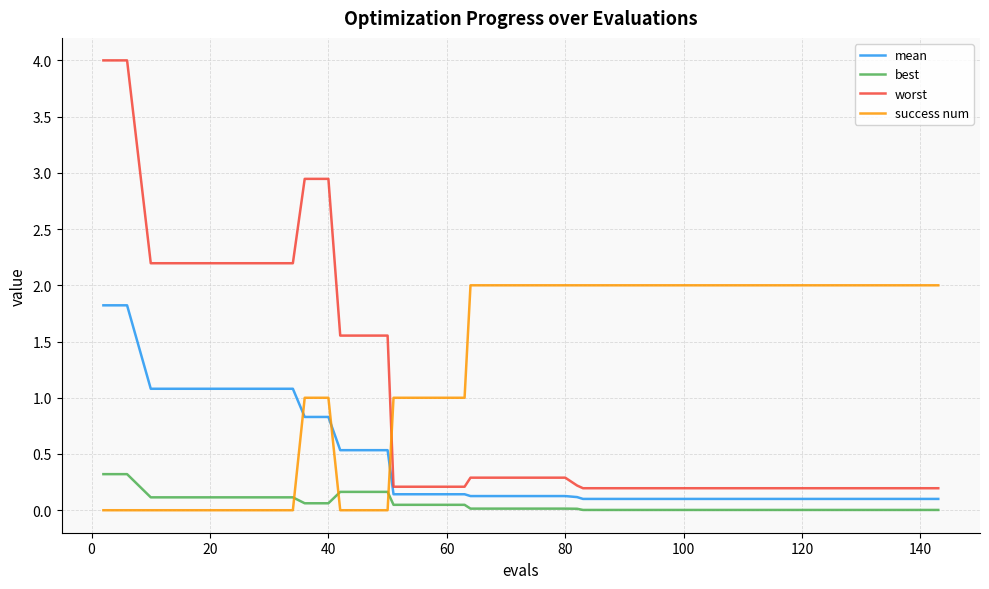

Does the chart have visible grid lines?

Yes